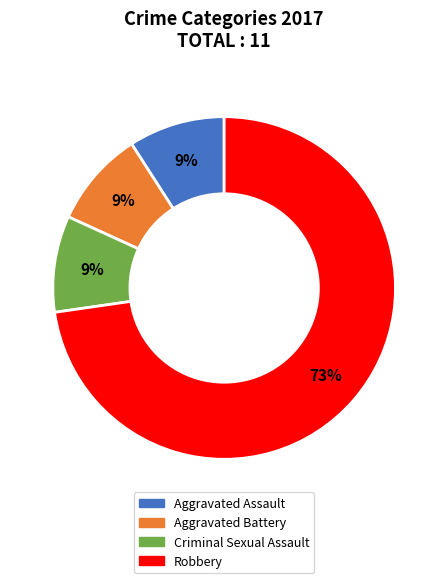

The Aggravated Battery slice represents 9% of the pie. True or false?

True